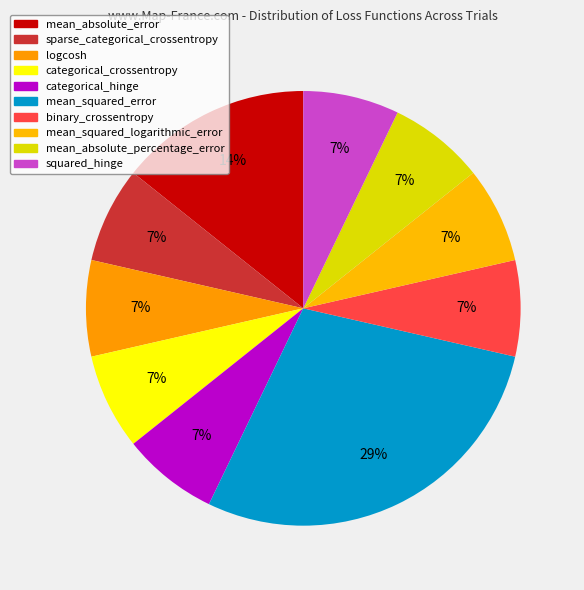

Count the number of slices in the pie.

10